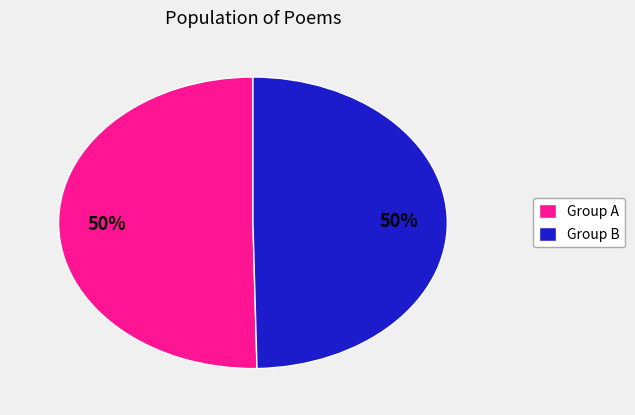

Is it true that Group A is 50% of the pie?

True